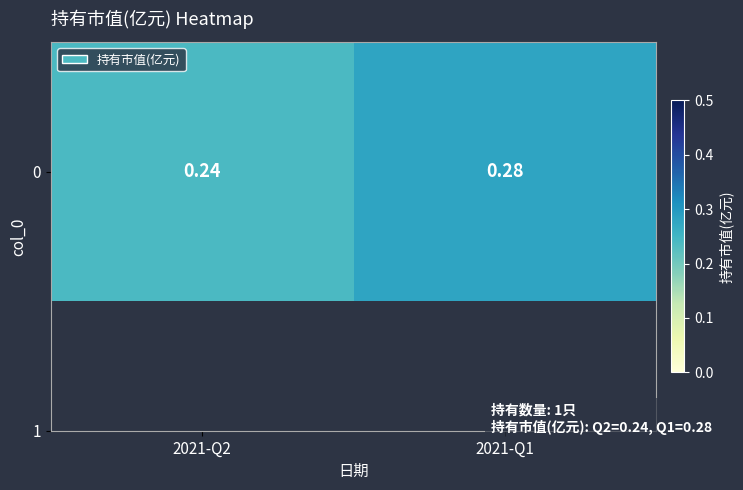

How many values are between 0 and 1?

2